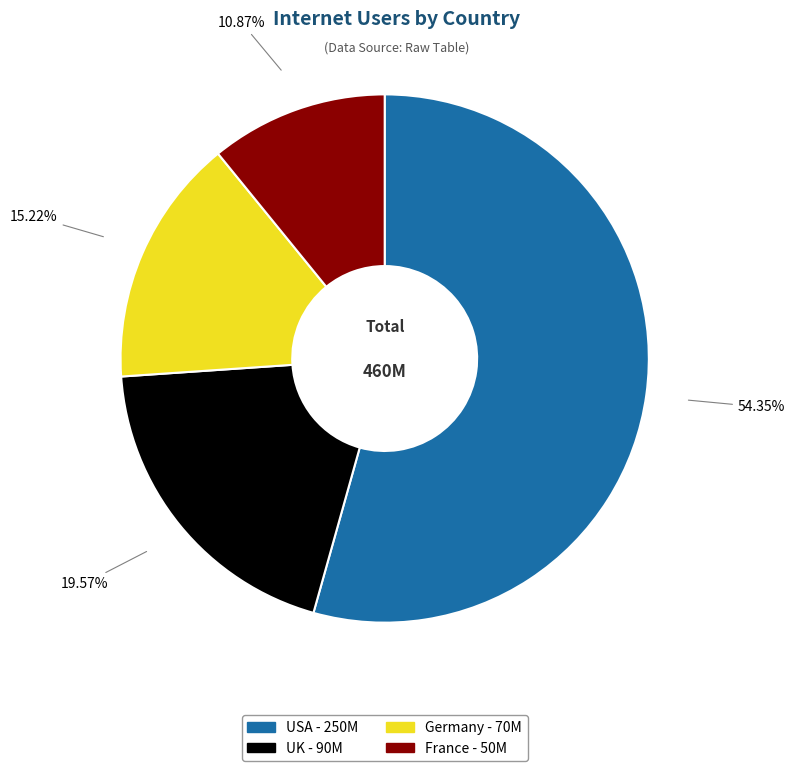

True or false: UK accounts for 20% of the total.

True